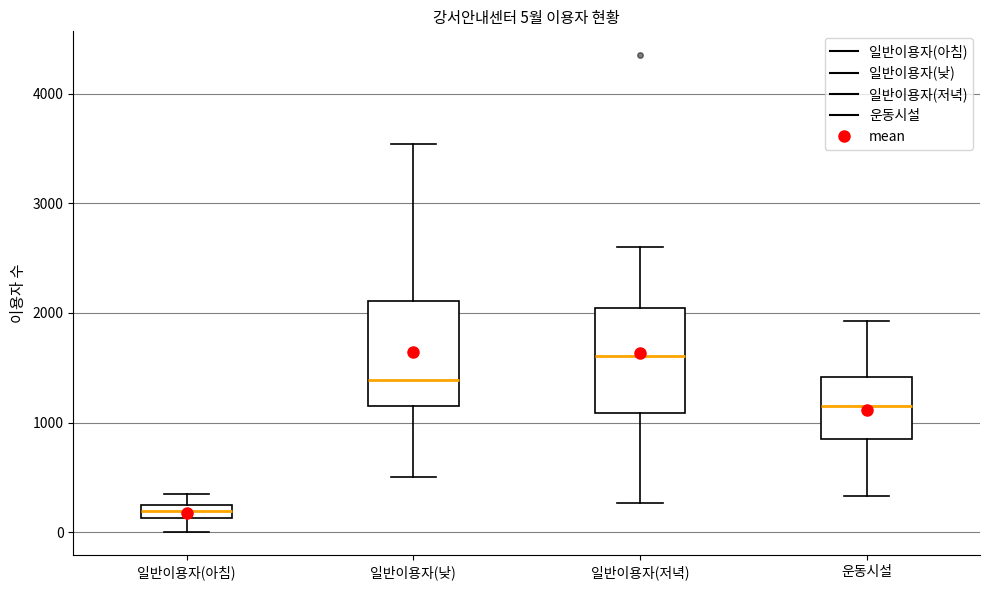

Which box's median line is the lowest?

일반이용자(아침)